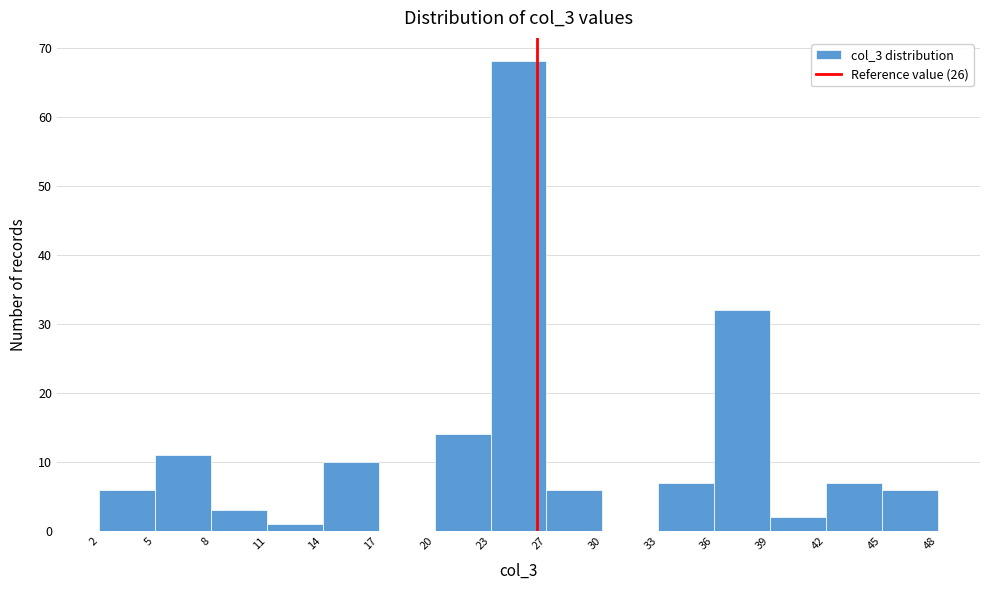

What is the height of the bar covering 5 to 8 on the x-axis? The values are not printed on the chart, so give them approximately, as read against the axis.

11